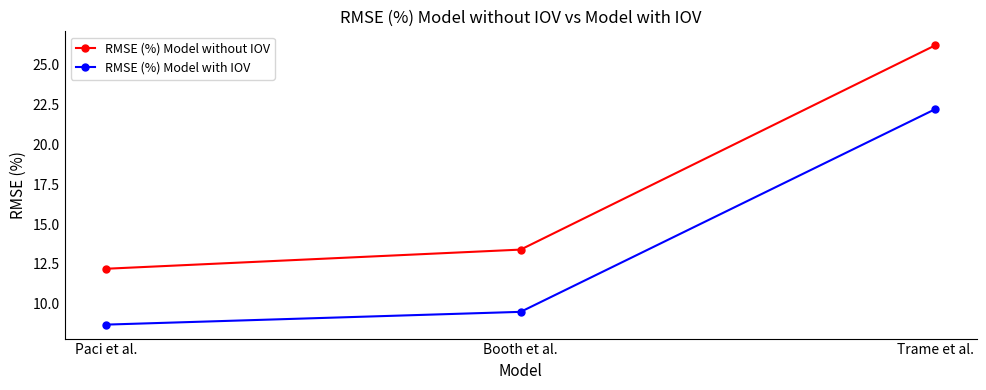

Does the chart display data point markers on the line(s)?

Yes